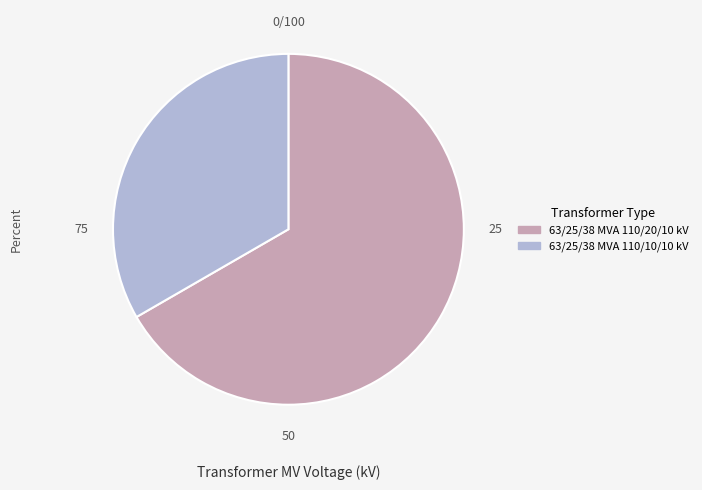

Does any single category account for the majority?

Yes